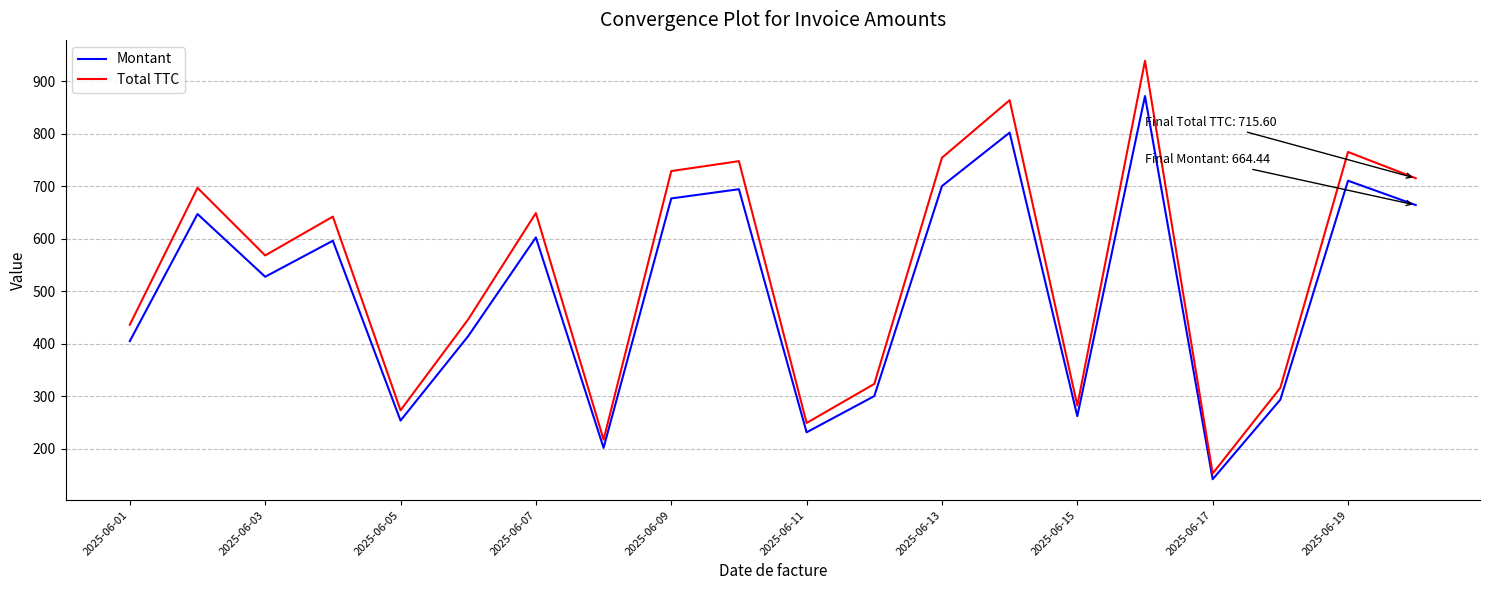

List the series in order of their overall mean, lowest first.

Montant, Total TTC